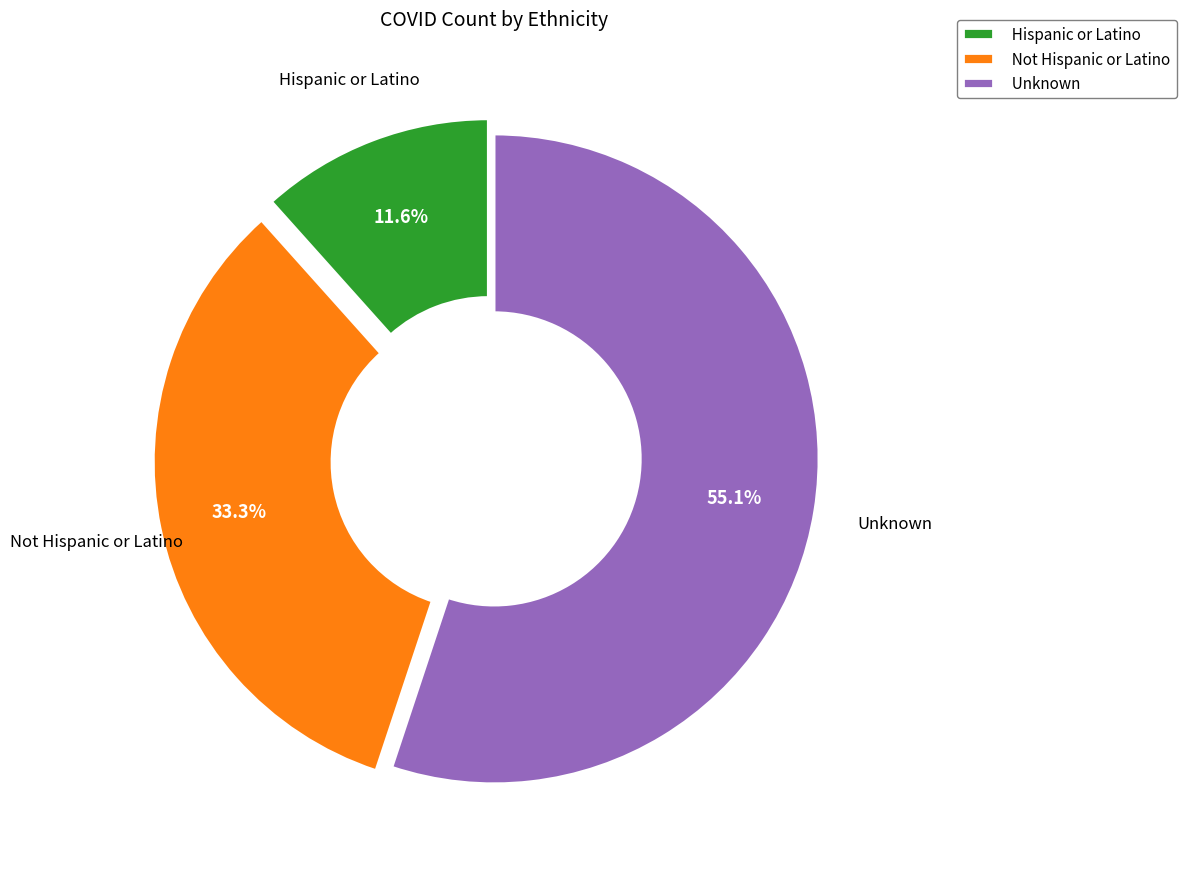

What is the total percentage of Not Hispanic or Latino and Hispanic or Latino?

44.9%